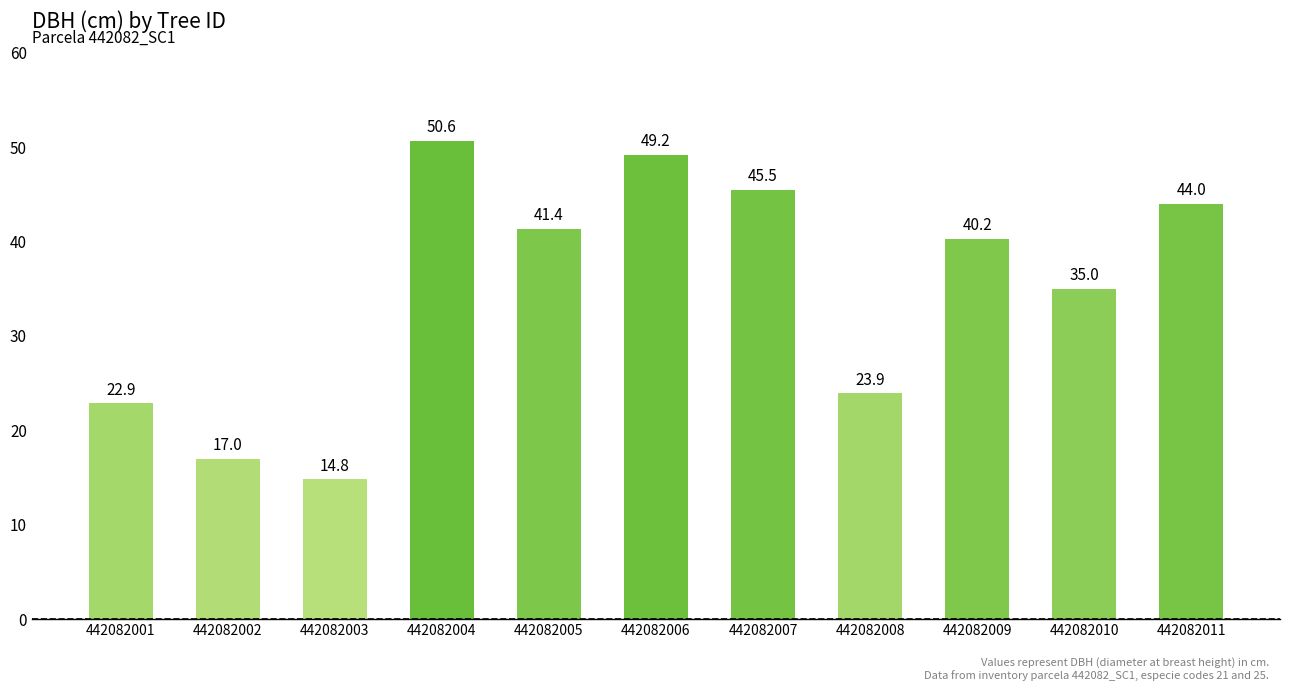

Read the value at 442082007.

45.5